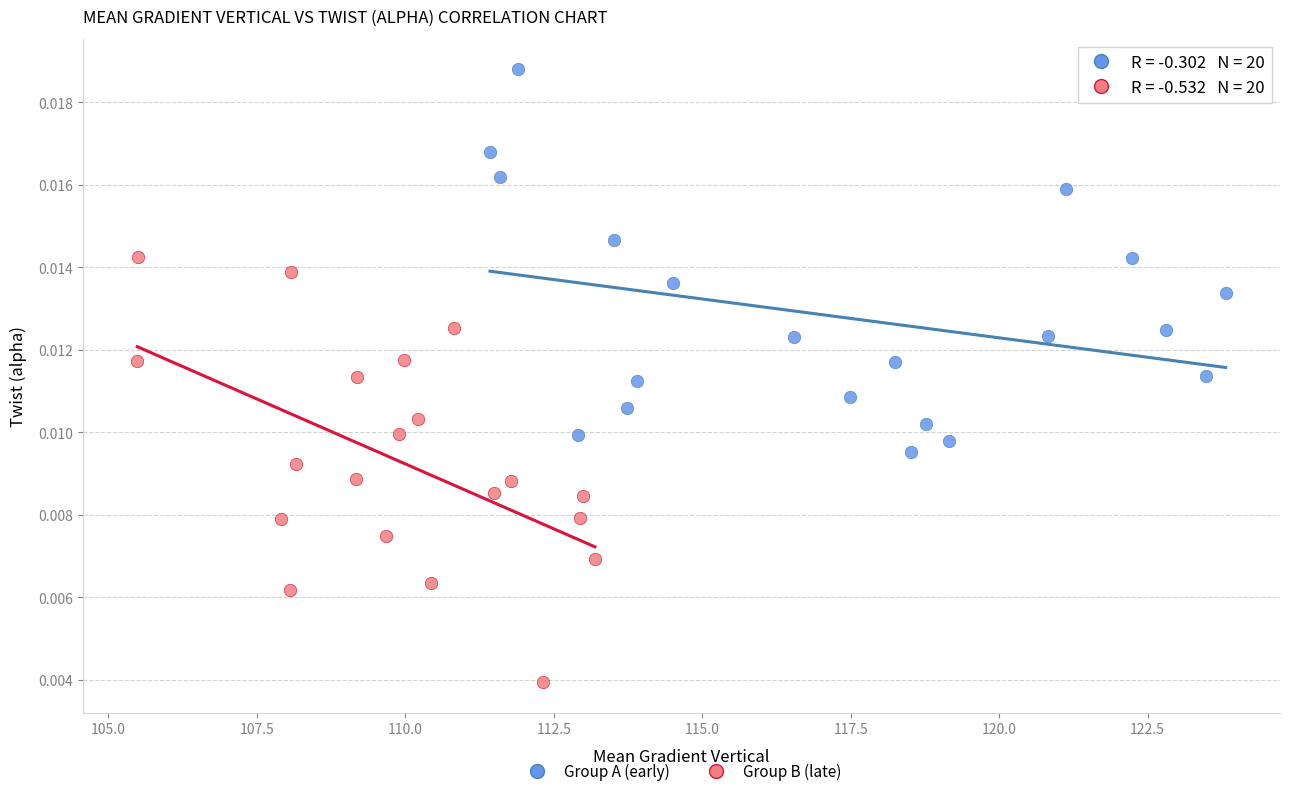

What are all the series names shown in the legend?

Group A (early), Group B (late)